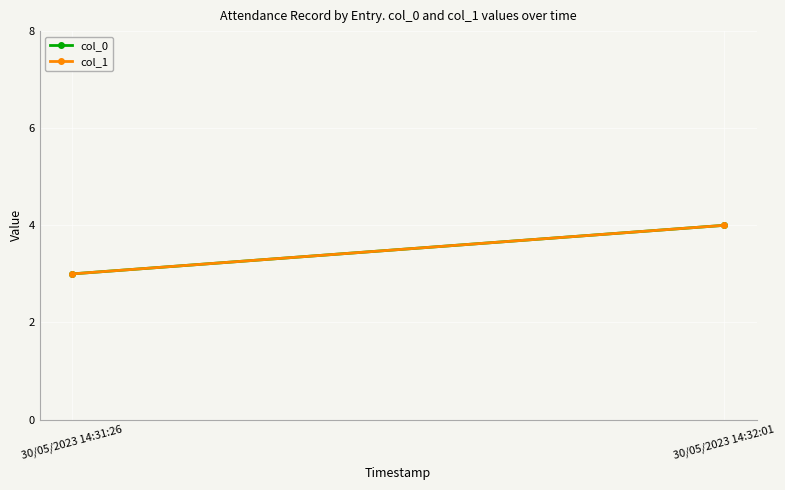

What is the minimum value for col_1?

3